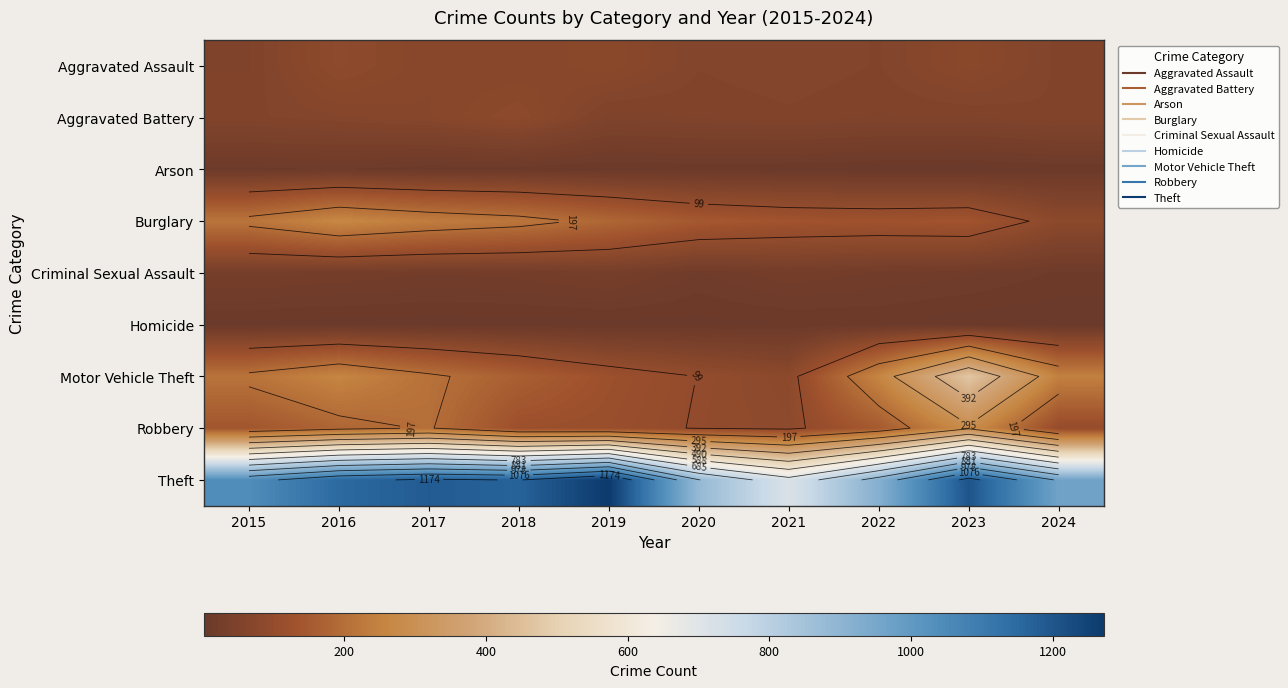

Which category has the highest value across all series?

2019